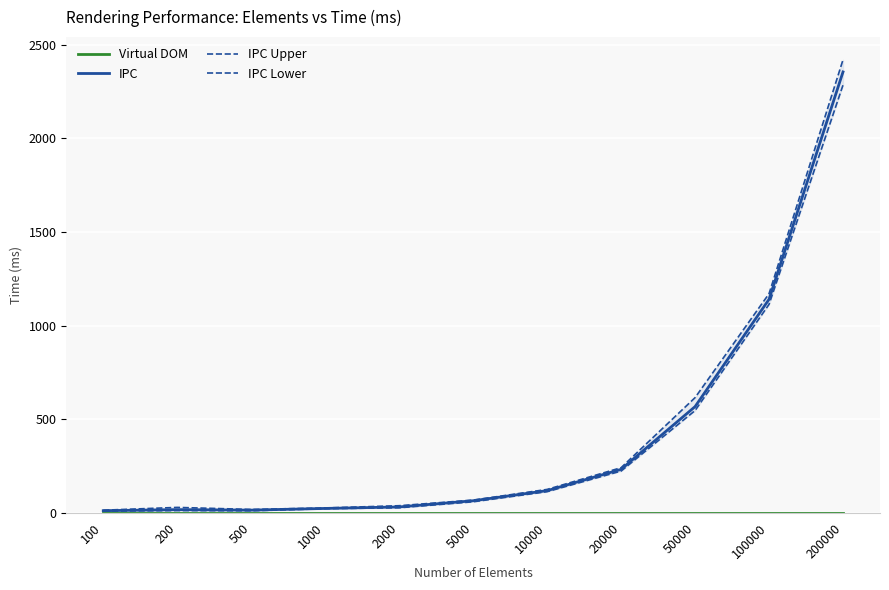

Is it true that Virtual DOM equals 0.6 at 50000?

False